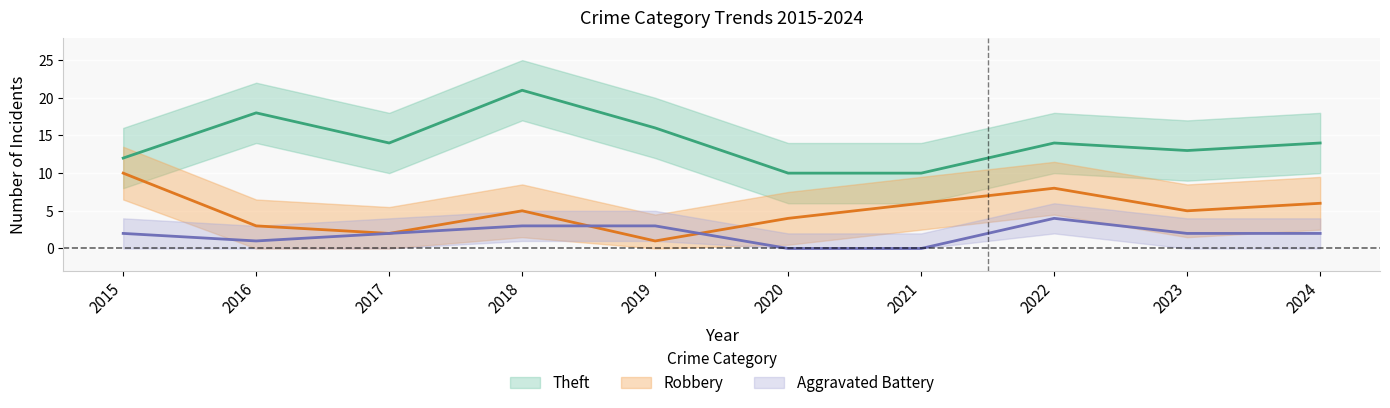

Rank the series by their average value, from lowest to highest.

Aggravated Battery, Robbery, Theft